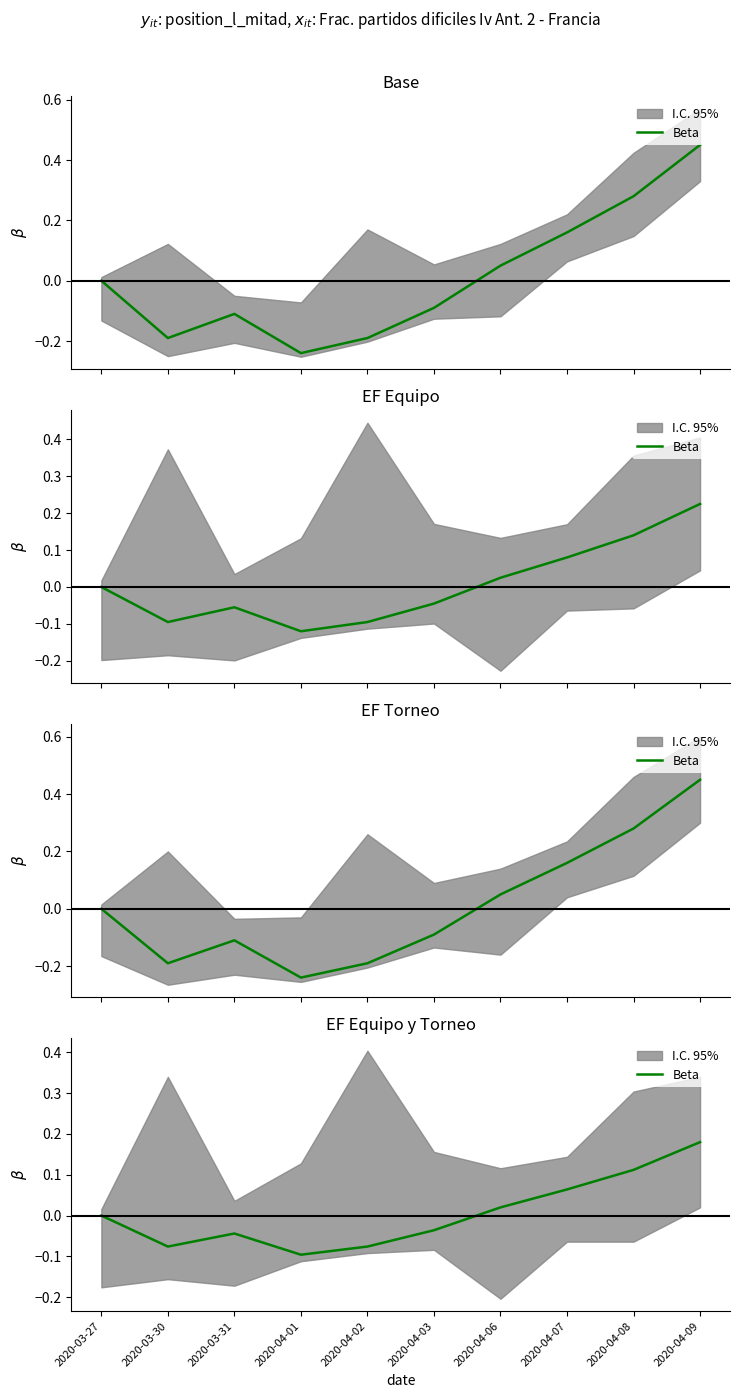

Which has a higher value, 2020-04-06 or 2020-03-30?

2020-04-06